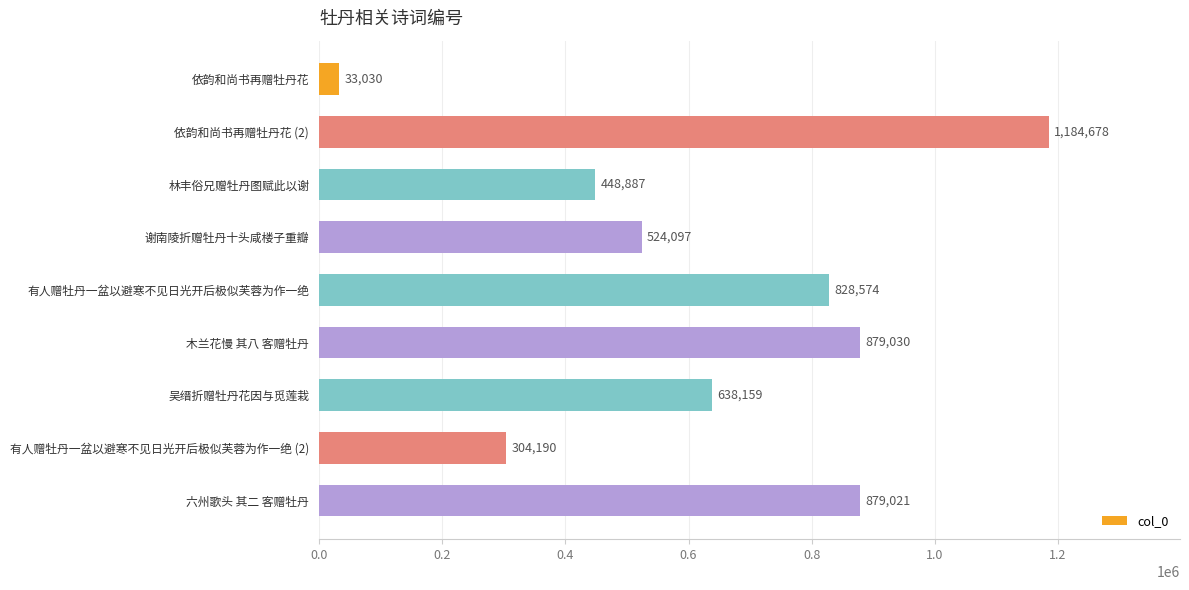

What is the ratio of the value at 依韵和尚书再赠牡丹花 (2) to the value at 有人赠牡丹一盆以避寒不见日光开后极似芙蓉为作一绝 (2)?

3.9